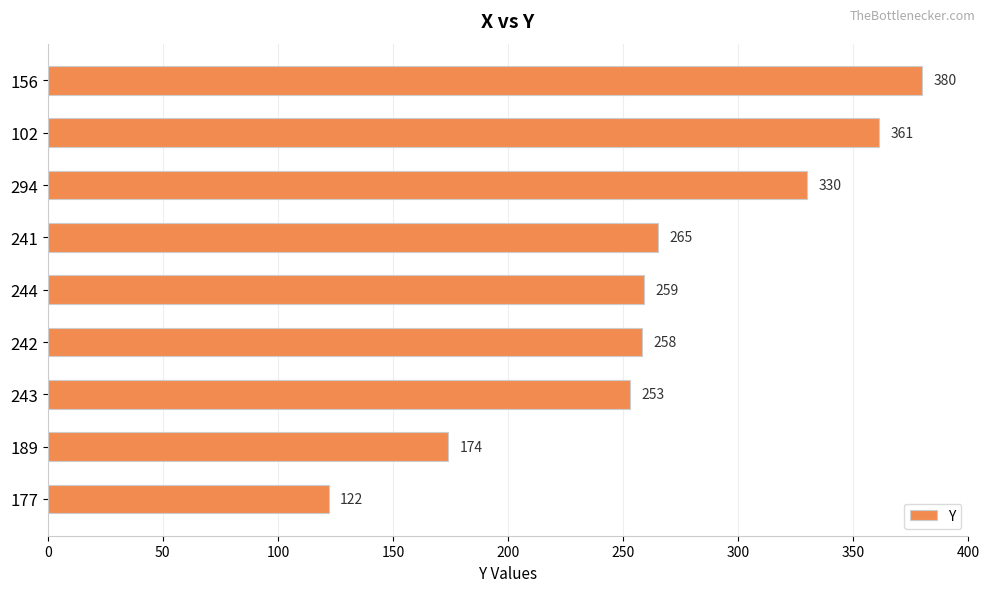

Reading bottom to top, extract all data points from this chart.

122	174	253	258	259	265	330	361	380